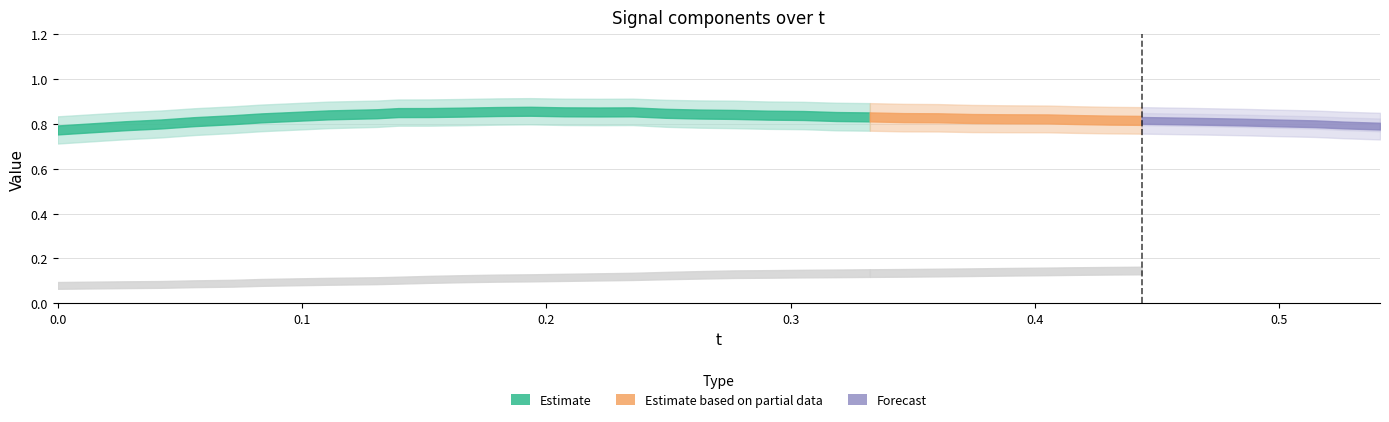

Rank the categories by y value from highest to lowest.

14, 13, 15, 17, 16, 12, 11, 10, 18, 9, 19, 20, 8, 21, 22, 7, 23, 24, 25, 26, 6, 27, 28, 29, 30, 5, 31, 32, 33, 34, 4, 35, 36, 37, 3, 38, 2, 39, 1, 0